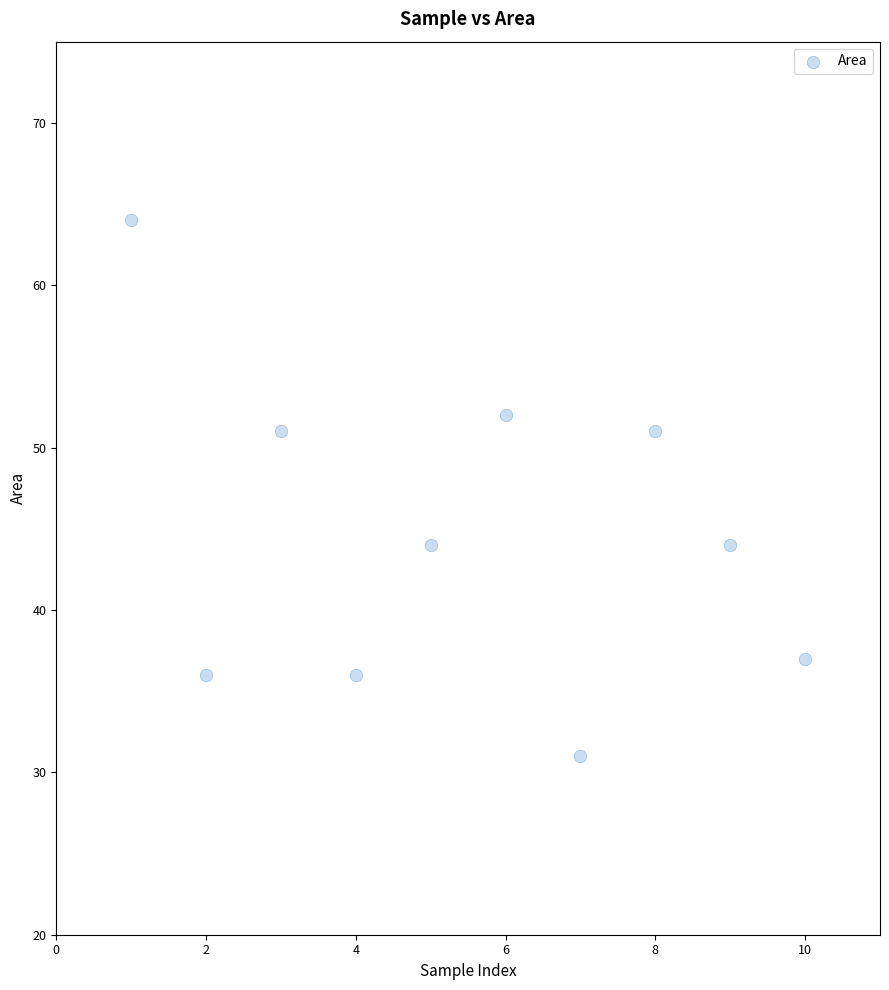

What is the average X value?

6